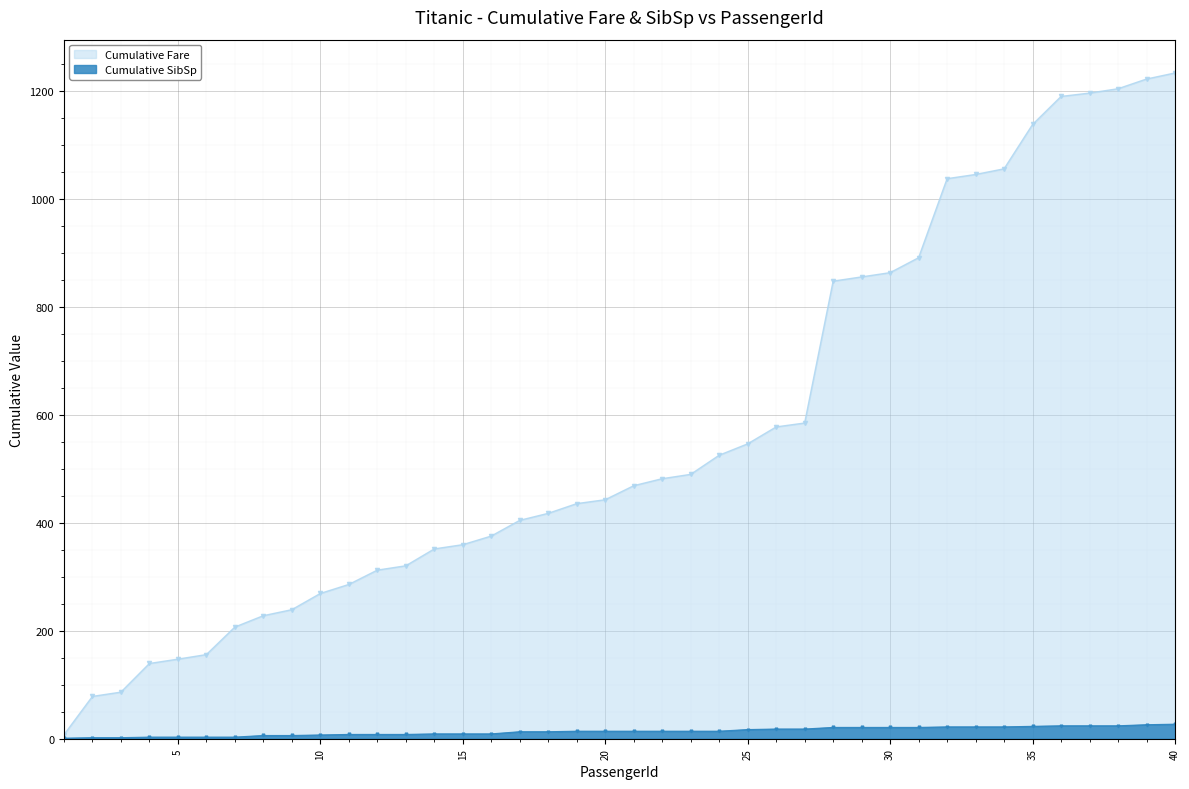

True or false: Cumulative SibSp has a value of 8.9 at 27.

False